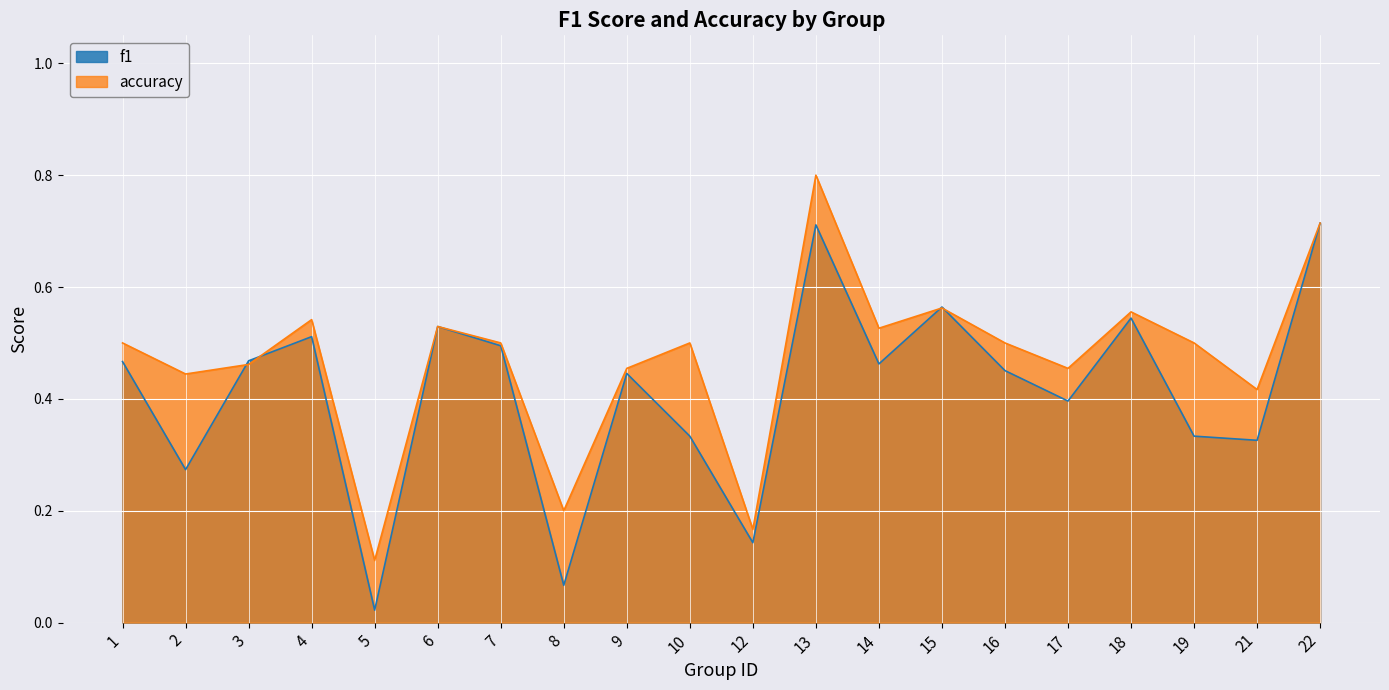

How many intersections are there between accuracy and f1?

4